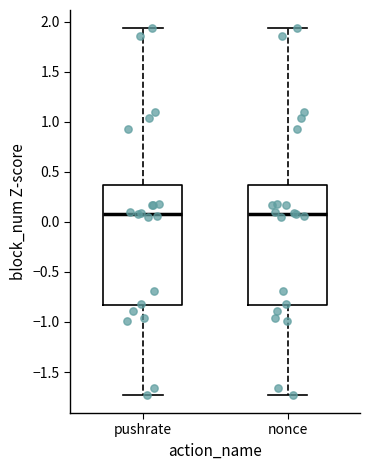

Where does the median line of the box for nonce sit on the y-axis? The values are not printed on the chart, so give them approximately, as read against the axis.

0.10